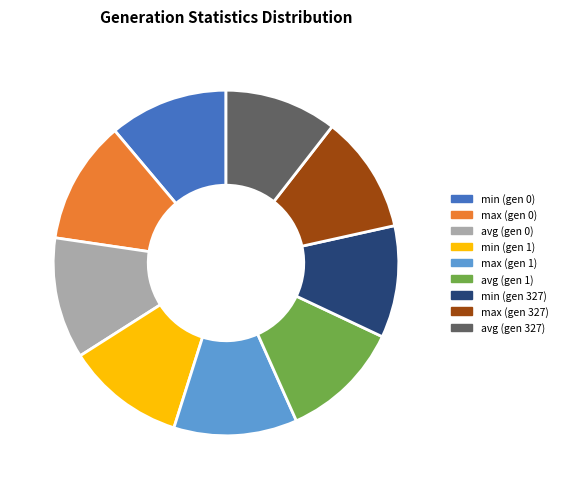

Is there a majority slice in this chart?

No